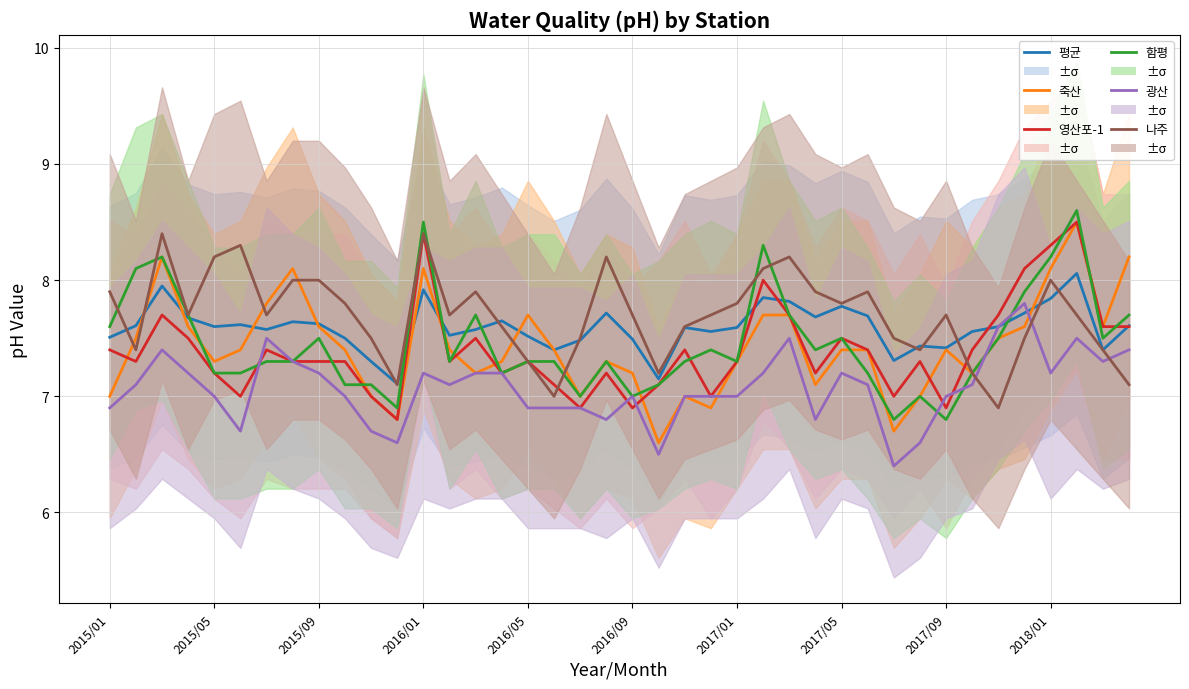

How many data points in 죽산 are less than 7?

4